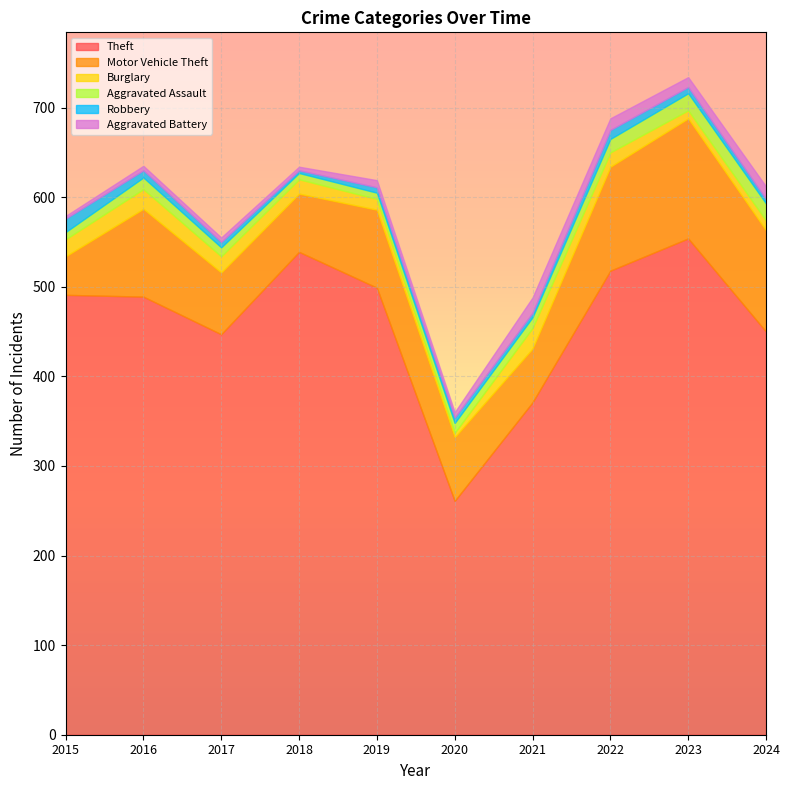

Which category has the lowest value in the Burglary series?

2020